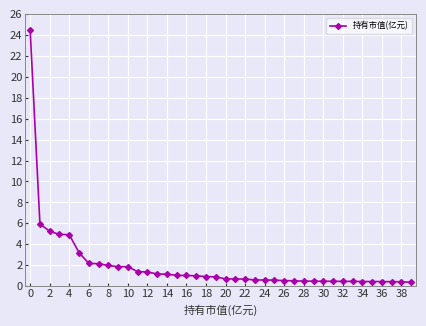

What is the difference between the maximum and minimum values?

24.1